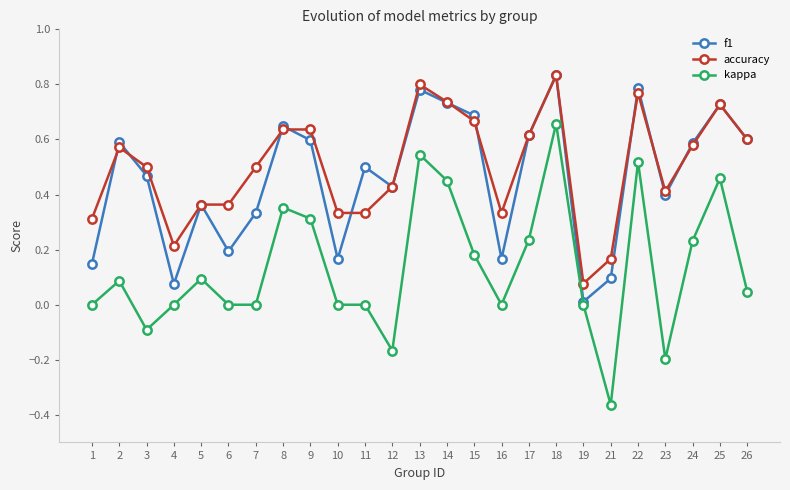

Rank the series at 11 from lowest to highest value.

kappa, accuracy, f1